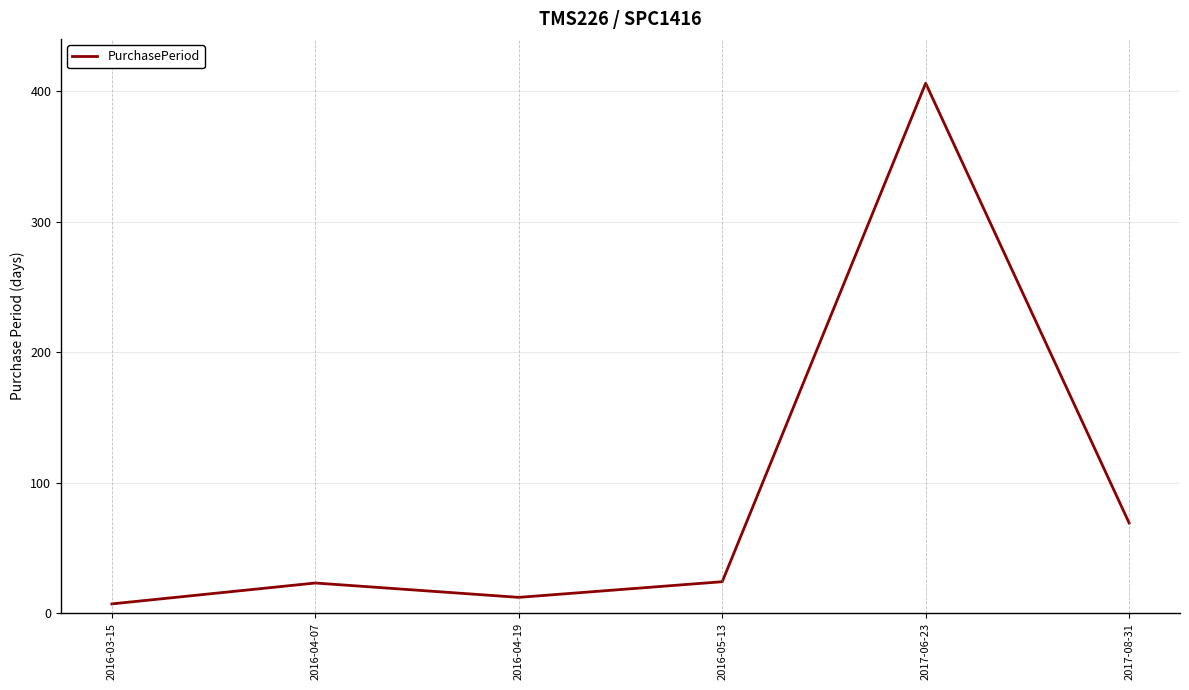

Approximately how many times larger is the value at 2016-04-19 compared to 2016-04-07?

0.5